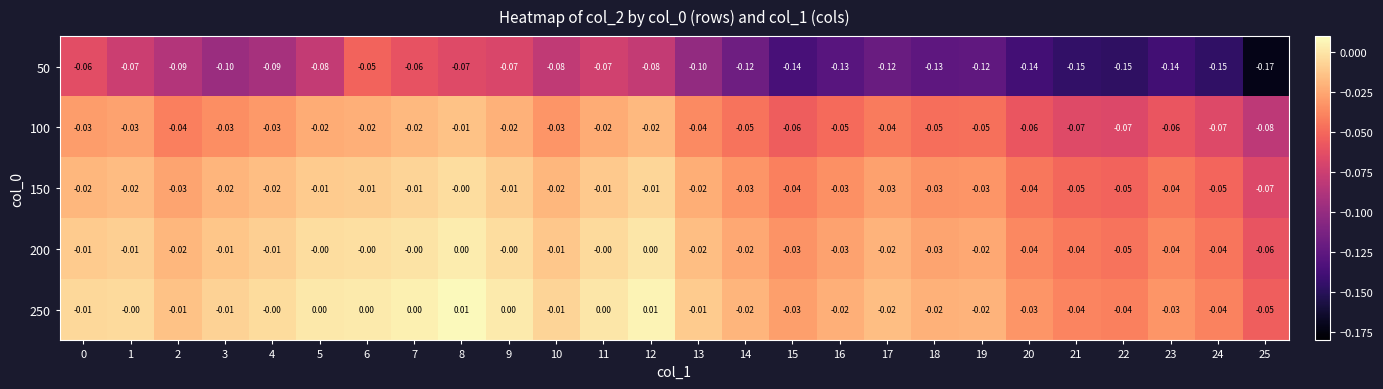

Is the value of 100 at 19 greater than the value of 50 at 11?

Yes